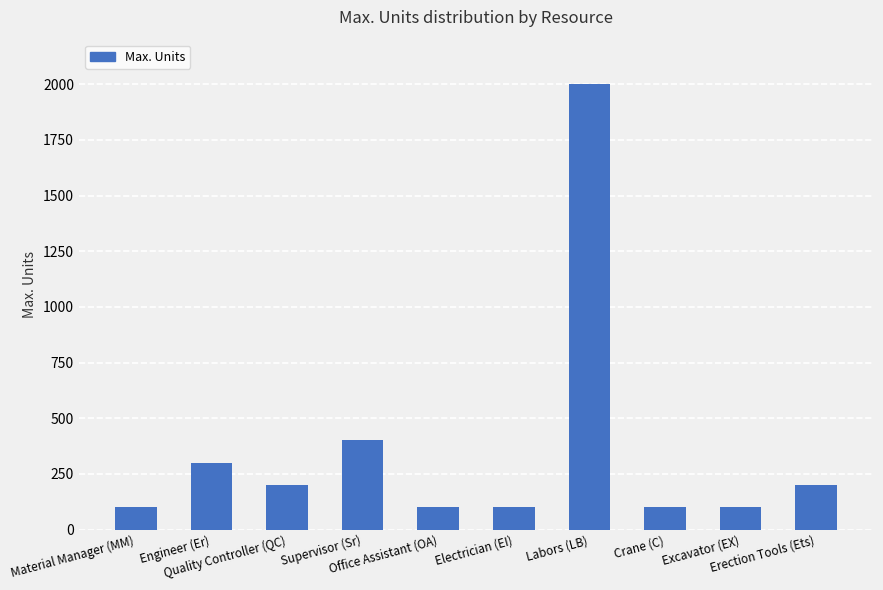

What is the minimum value shown in the chart?

100